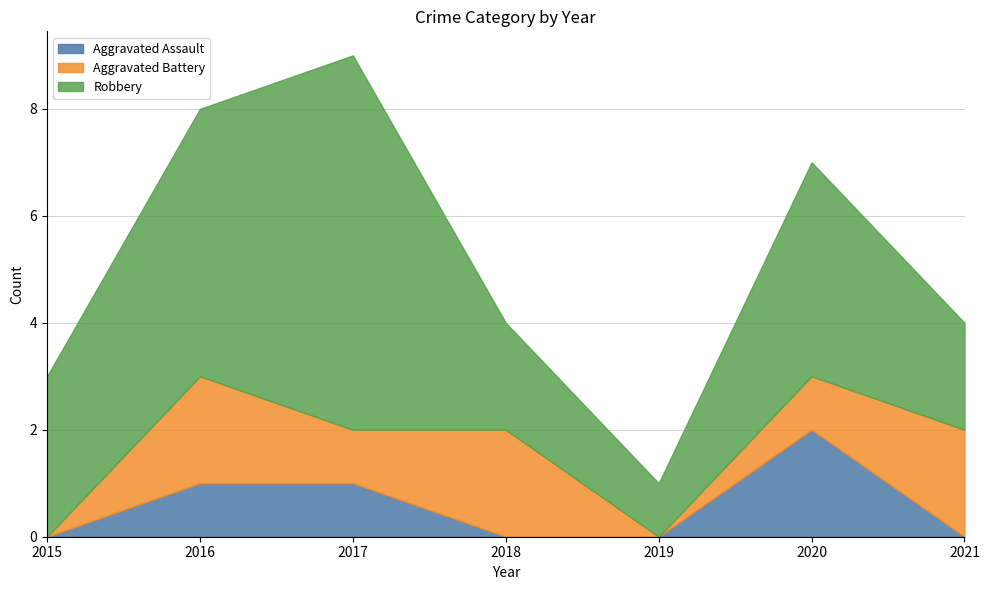

Which series has the widest spread of values?

Robbery